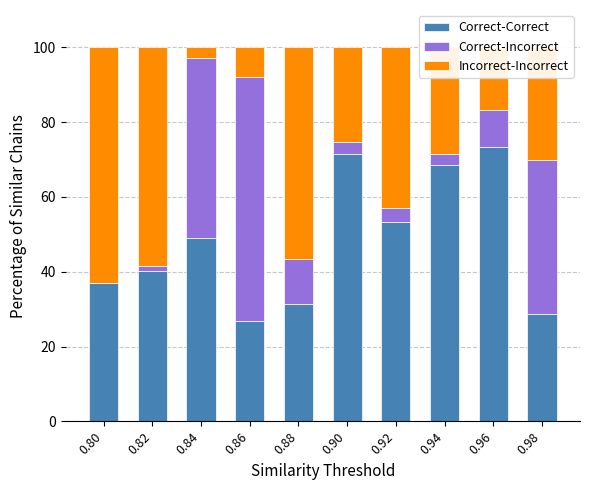

What is the highest value of the Correct-Correct series?

73.3